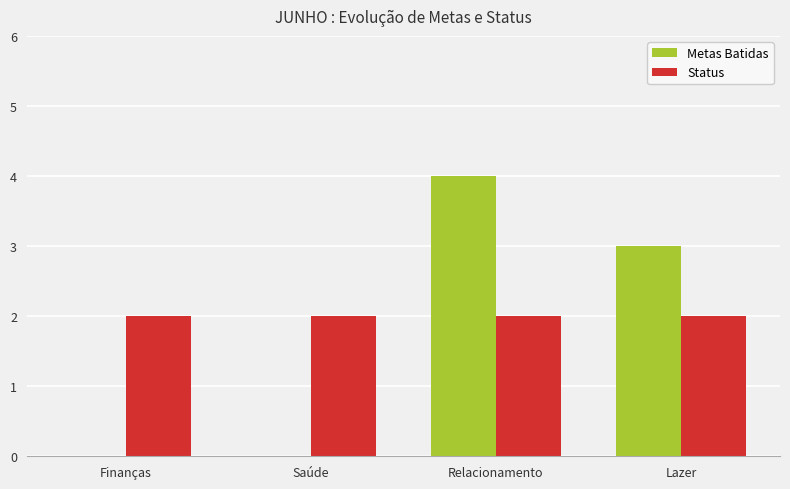

How many distinct data groups are displayed?

2